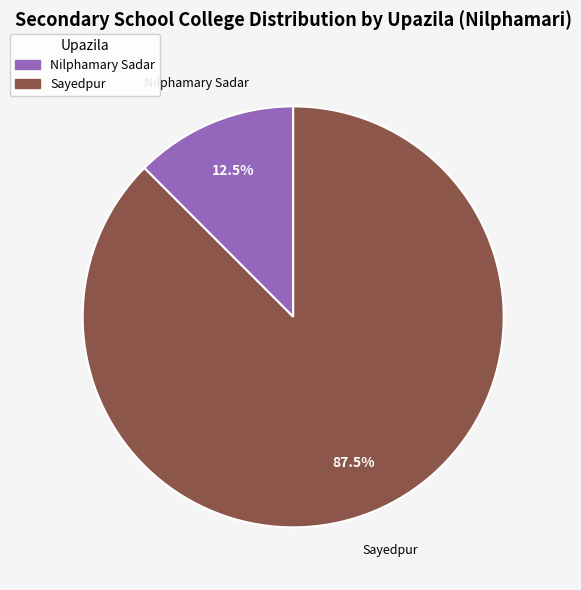

Is there a majority slice in this chart?

Yes